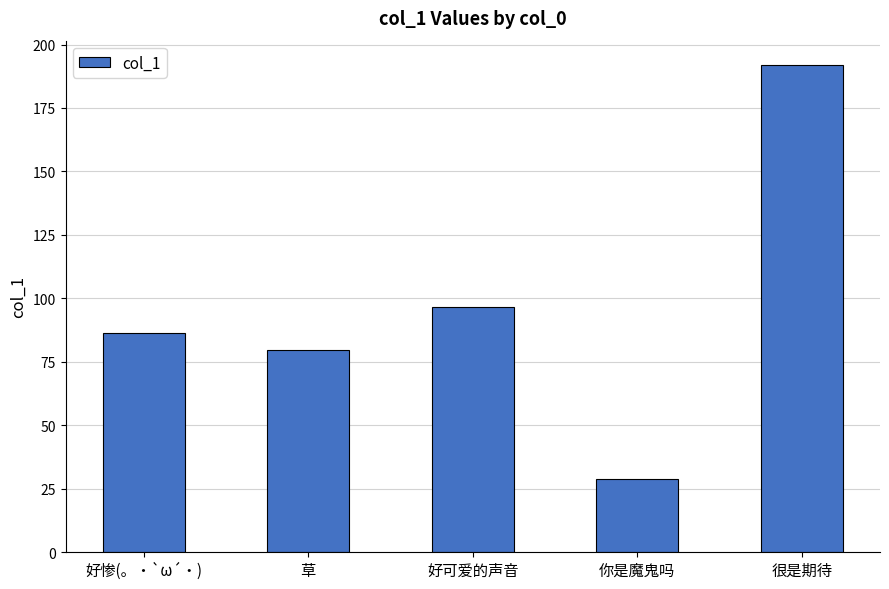

Count the number of categories in the chart.

5